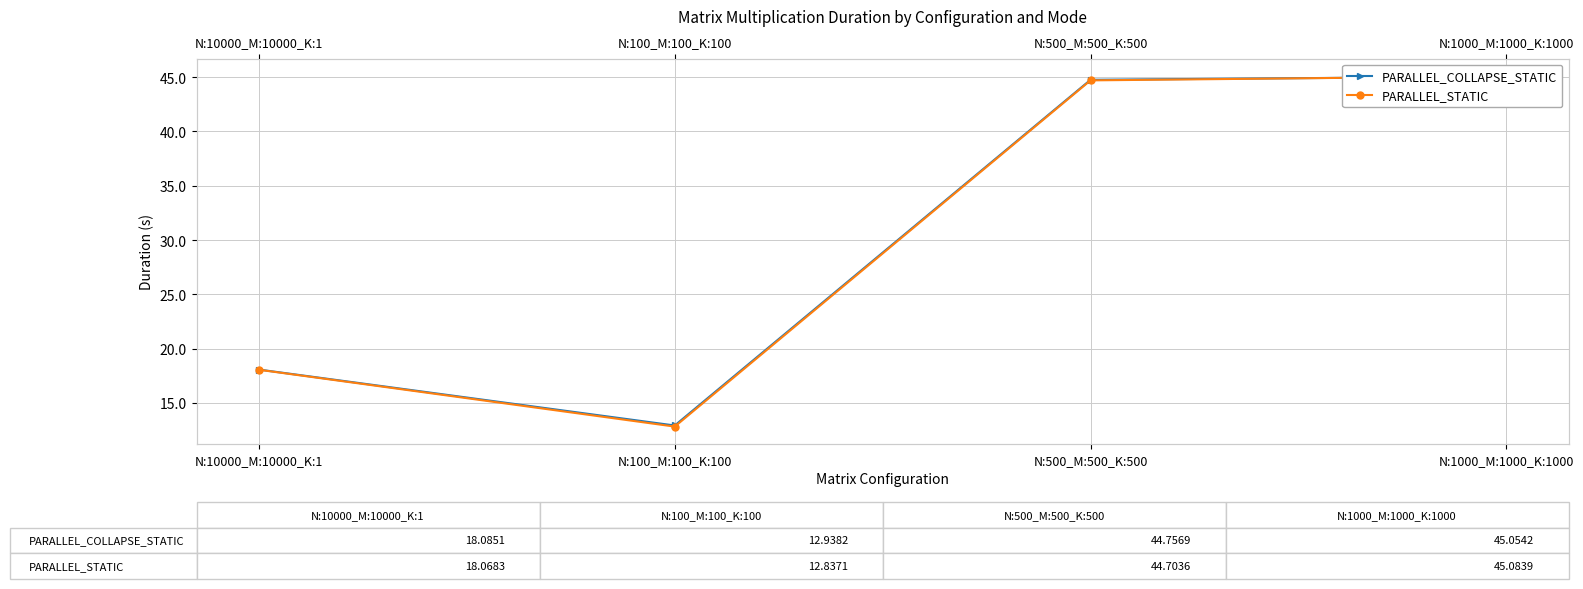

Count the number of data series in this chart.

2